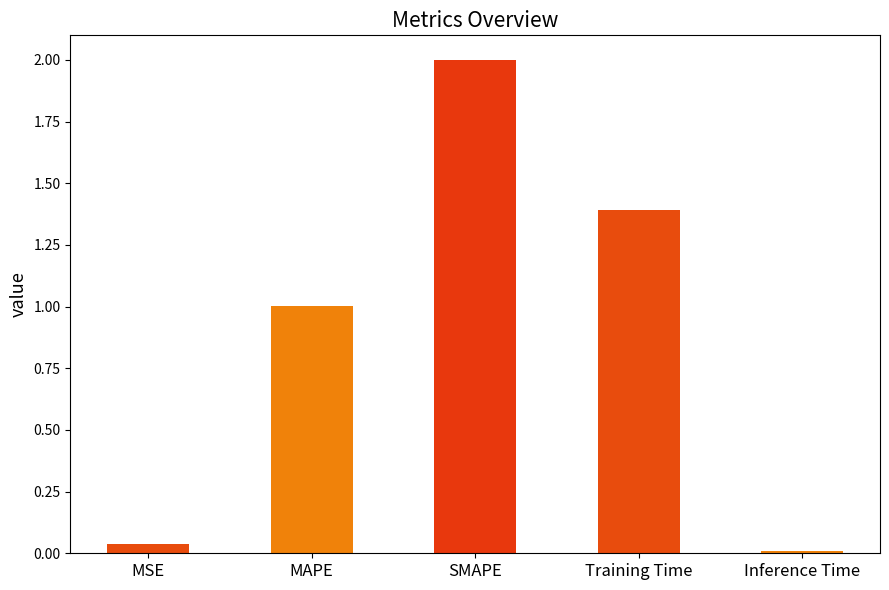

What is the greatest value displayed?

2.0